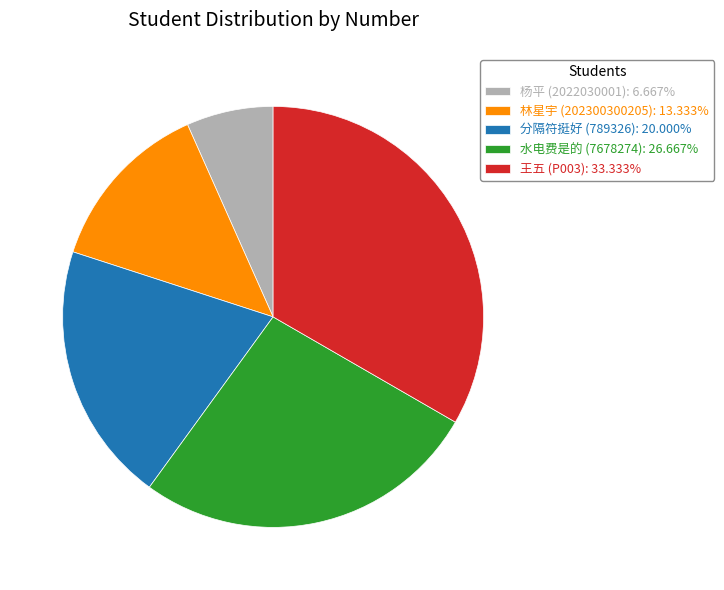

Approximately how many times larger is the value at 水电费是的 (7678274): 26.667% compared to 林星宇 (202300300205): 13.333%?

2.0